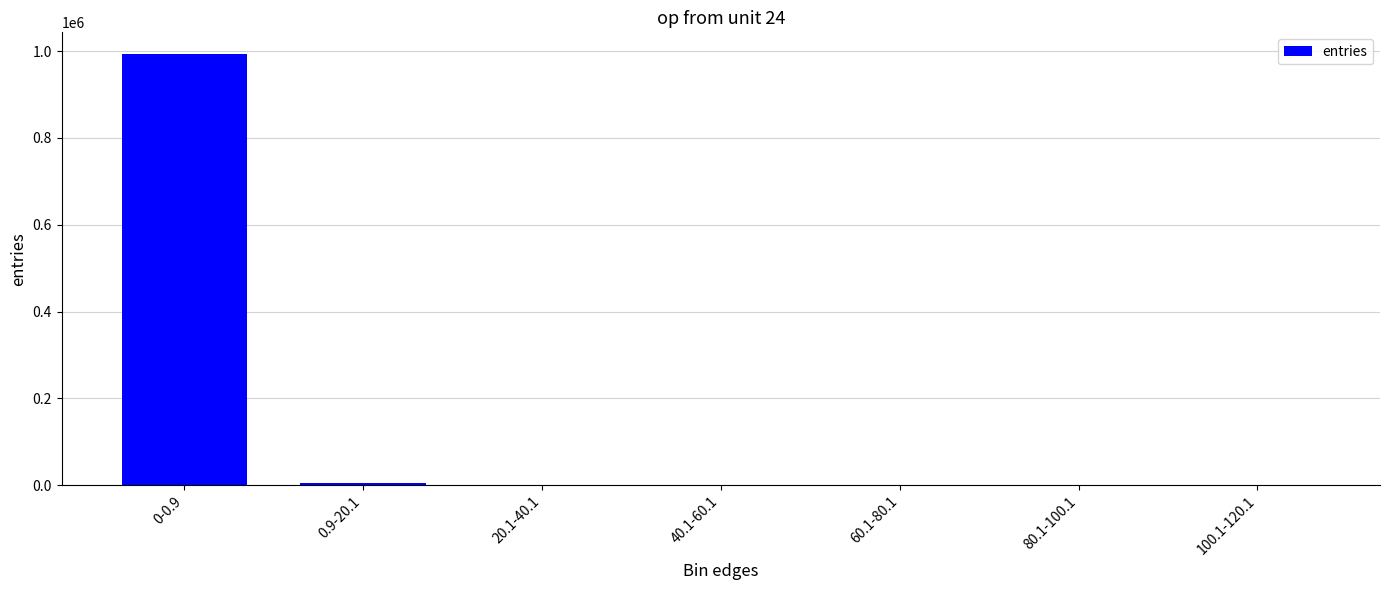

Is it true that the value at 0-0.9 is 993602?

True